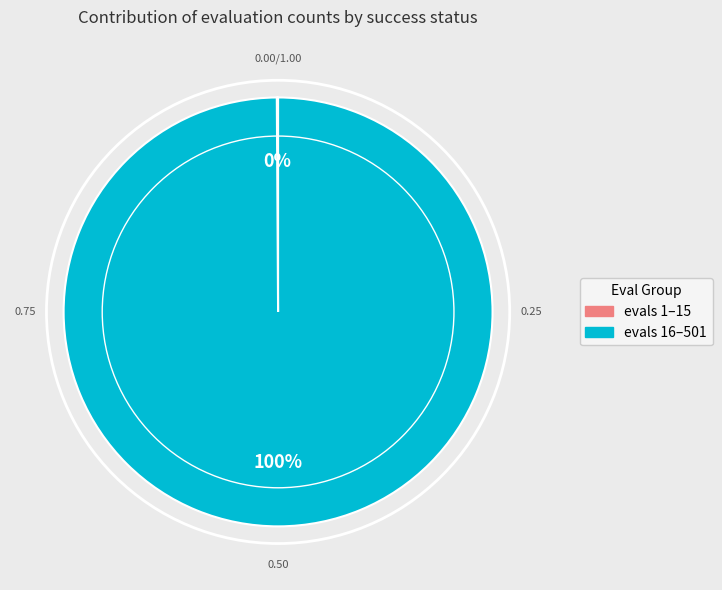

Does any single category account for the majority?

Yes